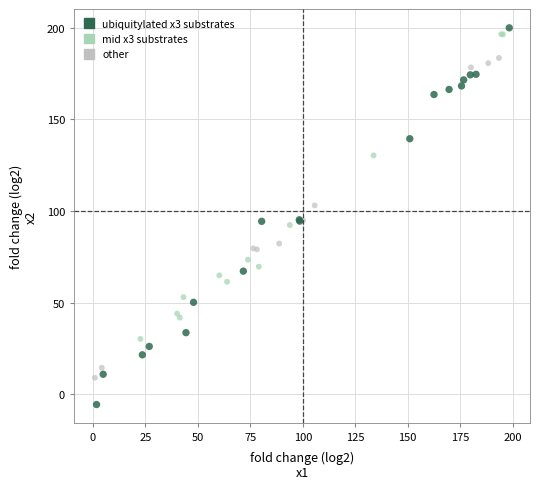

Which series has the largest Y range (max minus min)?

ubiquitylated x3 substrates